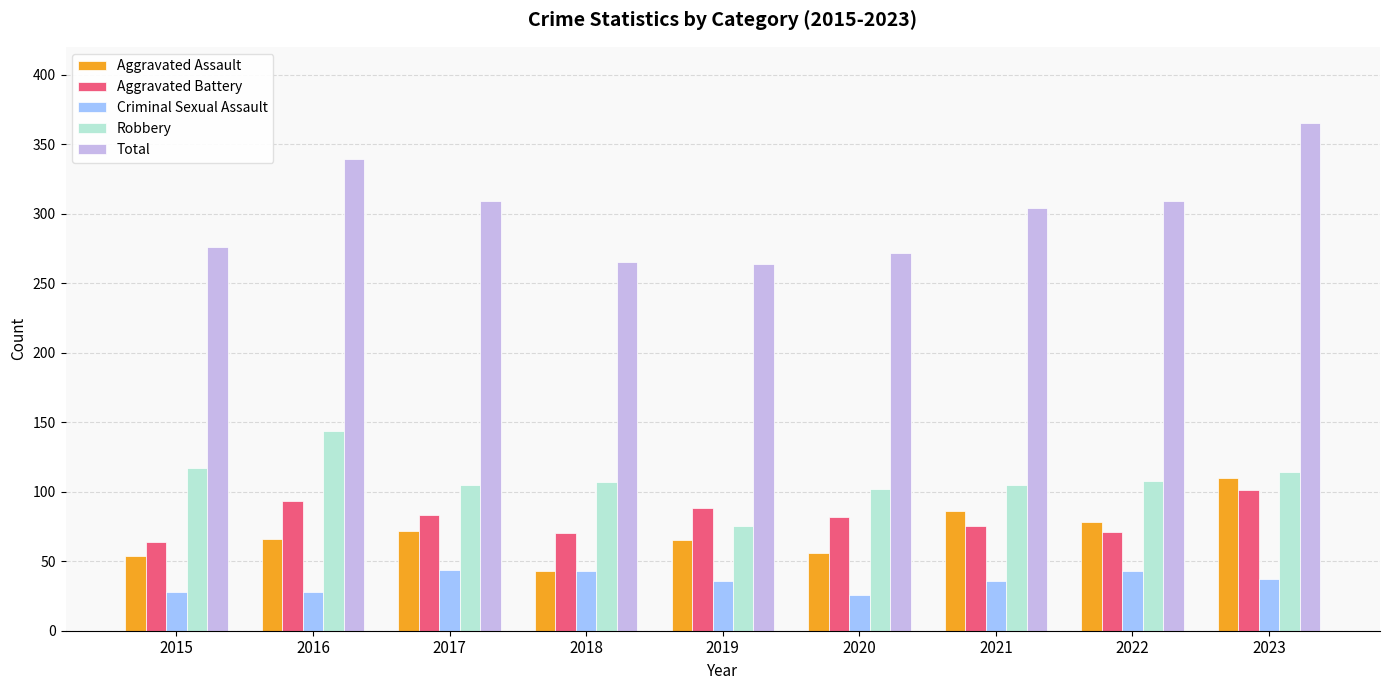

Is it true that Total equals 422 at 2015?

False